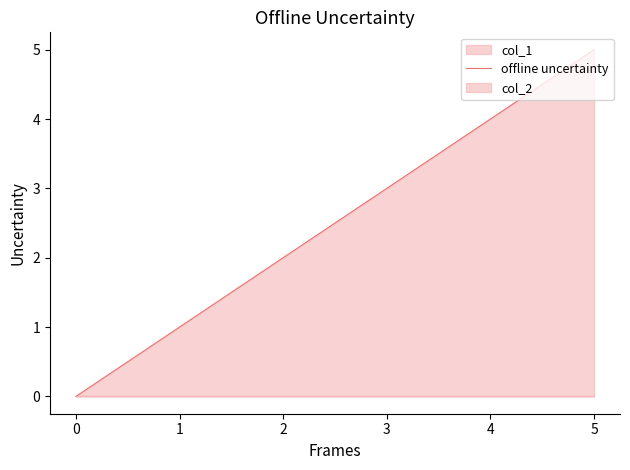

True or false: offline uncertainty has a value of 0 at 0.

True